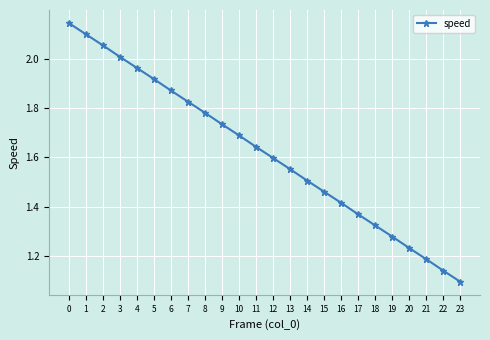

The chart shows a value of 1.6 at 11. True or false?

True